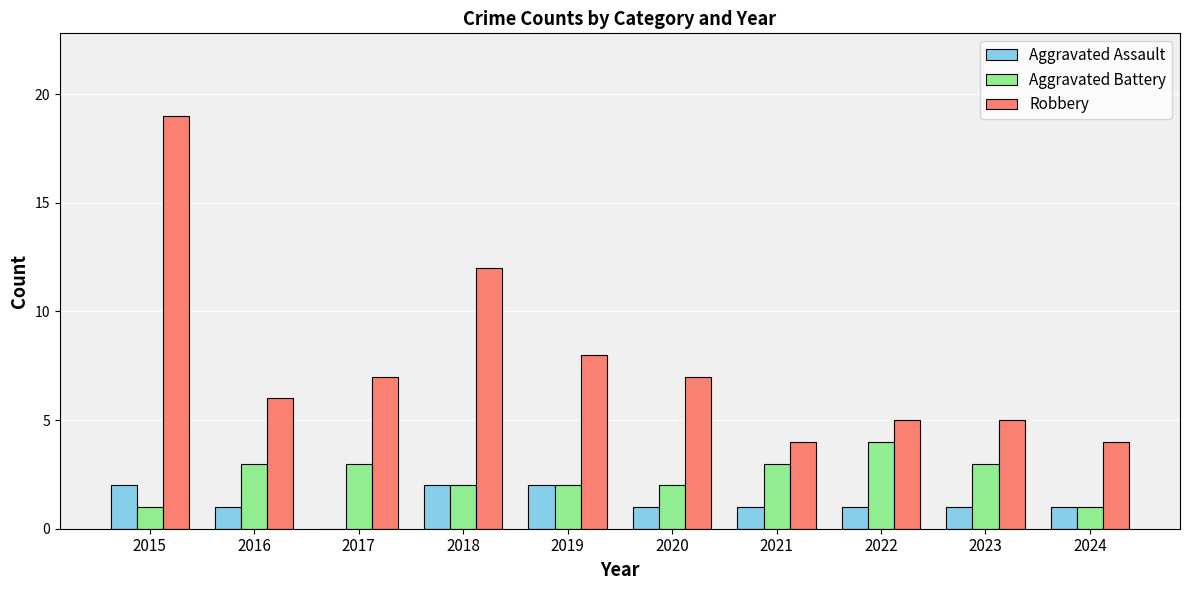

The value of Aggravated Assault at 2020 is 1. True or false?

True